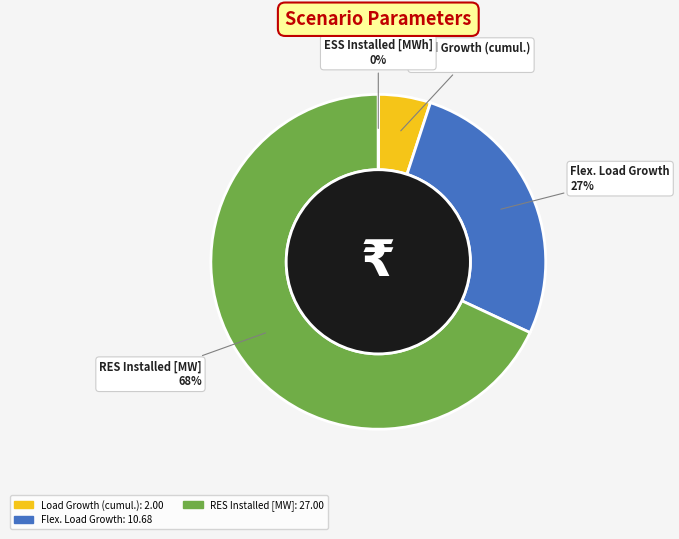

To the nearest percent, what is the difference between the largest and smallest slice percentages?

68%